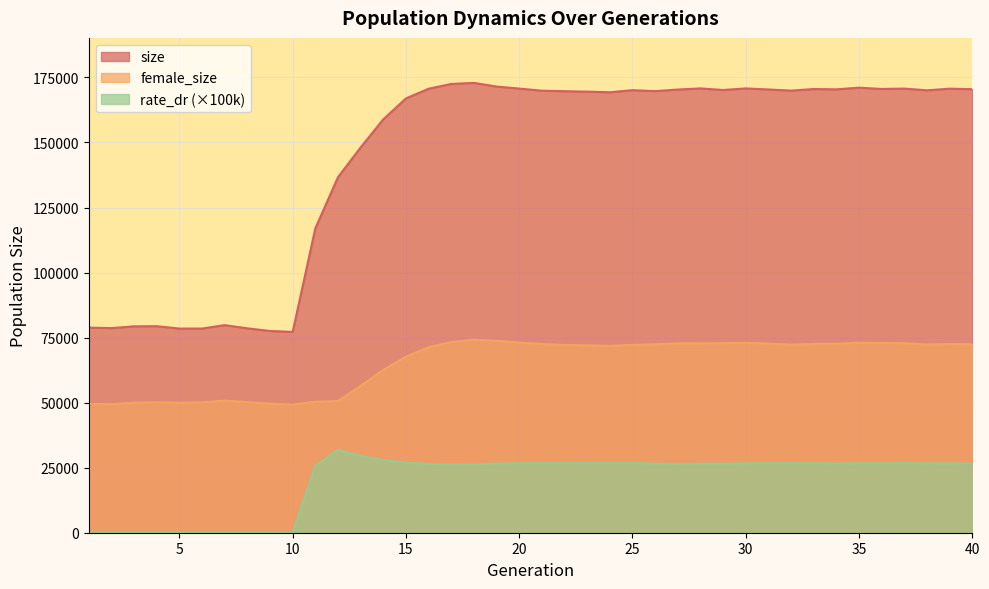

Reading left to right, transcribe all the data shown in this chart.

size: 1=78845.0	2=78639.0	3=79339.0	4=79385.0	5=78478.0	6=78484.0	7=79792.0	8=78559.0	9=77549.0	10=77181.0	11=116983.0	12=136660.0	13=148098.0	14=158904.0	15=166932.0	16=170664.0	17=172497.0	18=172914.0	19=171499.0	20=170719.0	21=169908.0	22=169709.0	23=169545.0	24=169305.0	25=170116.0	26=169741.0	27=170347.0	28=170785.0	29=170175.0	30=170788.0	31=170375.0	32=169942.0	33=170544.0	34=170426.0	35=171061.0	36=170578.0	37=170717.0	38=170048.0	39=170686.0	40=170490.0
female_size: 1=49520.0	2=49407.0	3=49969.0	4=50159.0	5=49967.0	6=50101.0	7=50750.0	8=50203.0	9=49609.0	10=49230.0	11=50360.0	12=50634.0	13=56424.0	14=62578.0	15=67656.0	16=71320.0	17=73288.0	18=74220.0	19=73773.0	20=73084.0	21=72544.0	22=72173.0	23=72016.0	24=71837.0	25=72183.0	26=72443.0	27=72789.0	28=72811.0	29=72858.0	30=73023.0	31=72679.0	32=72284.0	33=72585.0	34=72585.0	35=73046.0	36=72938.0	37=72828.0	38=72364.0	39=72523.0	40=72442.0
rate_dr: 1=0.0	2=0.0	3=0.0	4=0.0	5=0.0	6=0.0	7=0.0	8=0.0	9=0.0	10=0.0	11=25696.0	12=31852.1	13=29574.8	14=27910.7	15=26943.7	16=26461.2	17=26215.6	18=26327.7	19=26563.8	20=26670.6	21=26709.8	22=26733.2	23=26754.4	24=26729.4	25=26763.3	26=26533.2	27=26443.8	28=26518.5	29=26527.1	30=26606.5	31=26737.9	32=26709.1	33=26680.6	34=26582.0	35=26635.4	36=26642.6	37=26767.4	38=26602.8	39=26620.7	40=26577.4